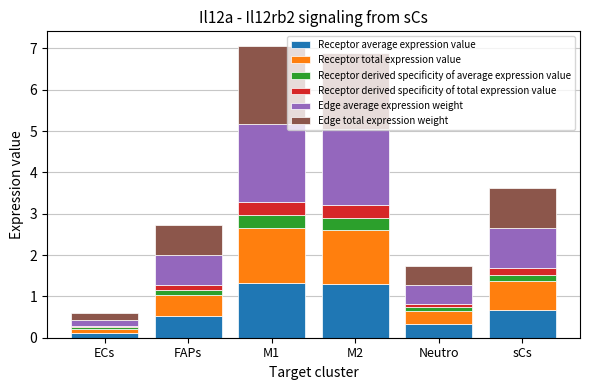

What is the total value across all series at M1?

7.1